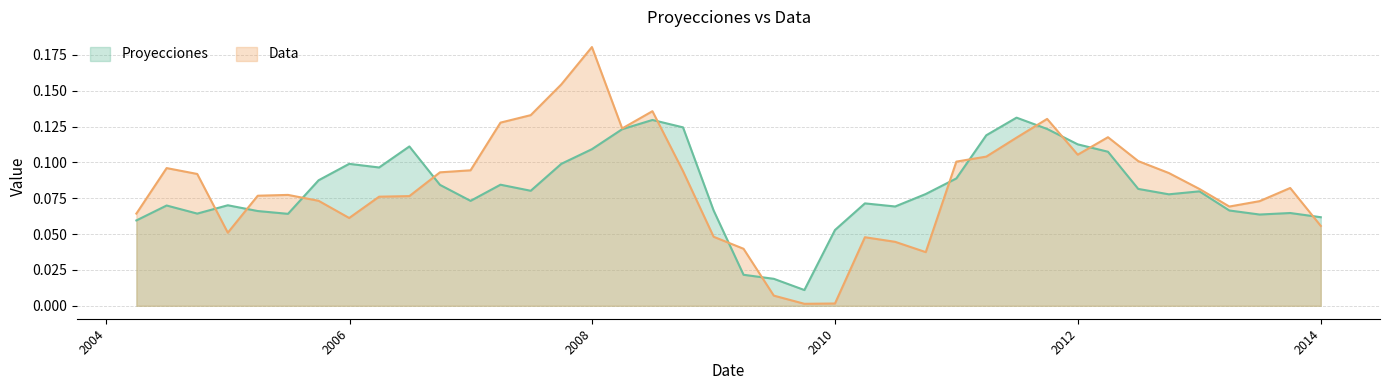

Which has a higher value, 2007-09-30 or 2010-03-31?

2007-09-30